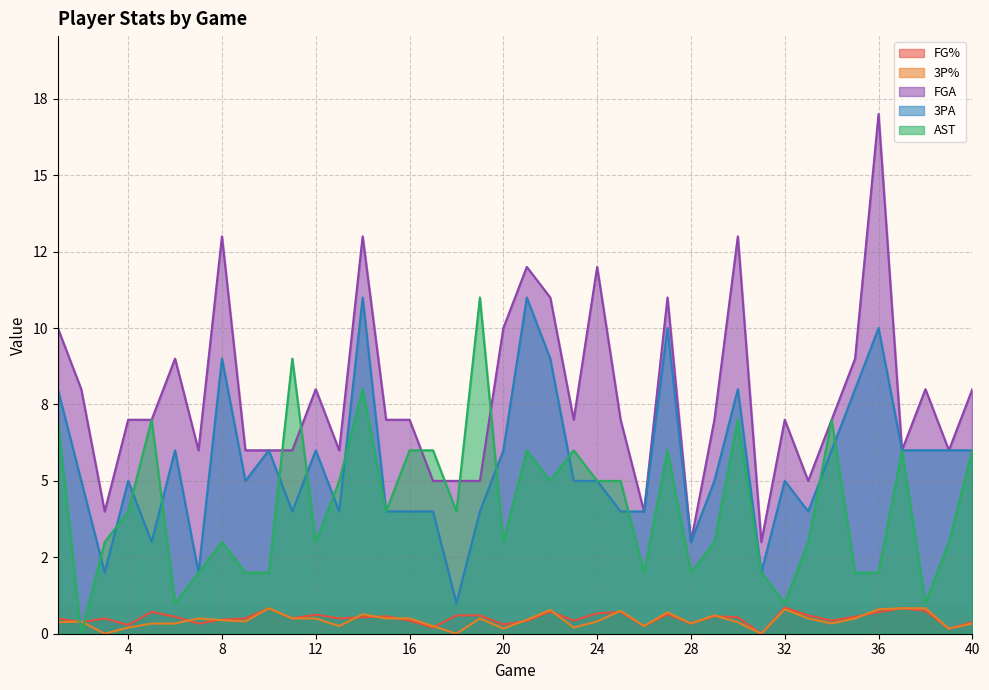

Is the value of 3PA at 27 greater than the value of FGA at 3?

Yes